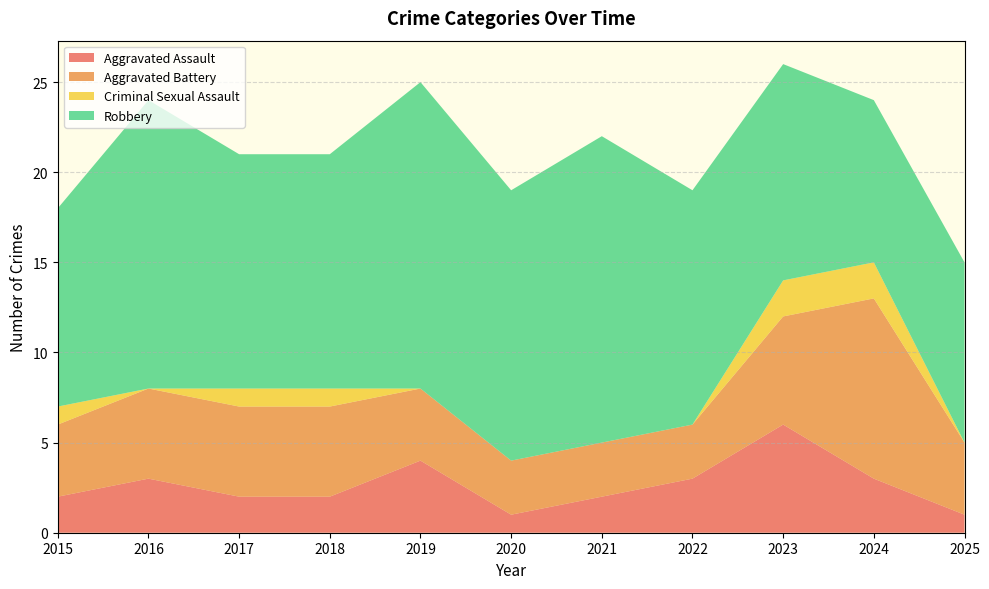

Reading right to left, list all the values displayed in this chart.

Aggravated Assault: 1	3	6	3	2	1	4	2	2	3	2
Aggravated Battery: 4	10	6	3	3	3	4	5	5	5	4
Criminal Sexual Assault: 0	2	2	0	0	0	0	1	1	0	1
Robbery: 10	9	12	13	17	15	17	13	13	16	11